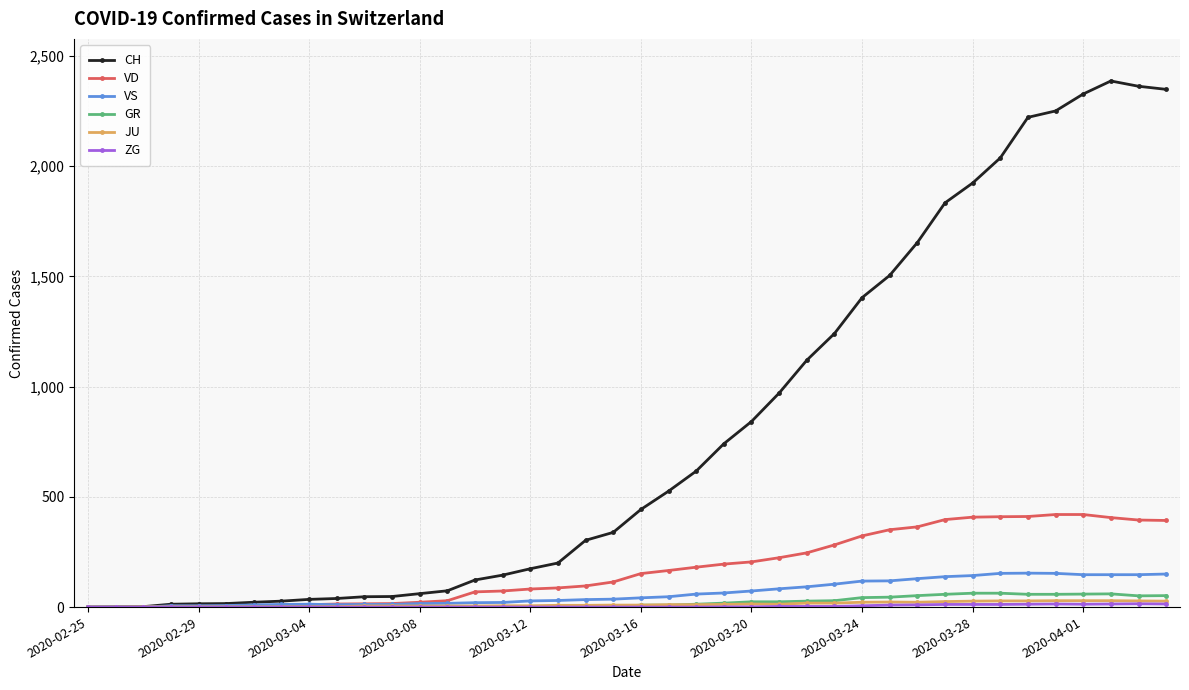

What is the maximum value shown in the chart?

2387